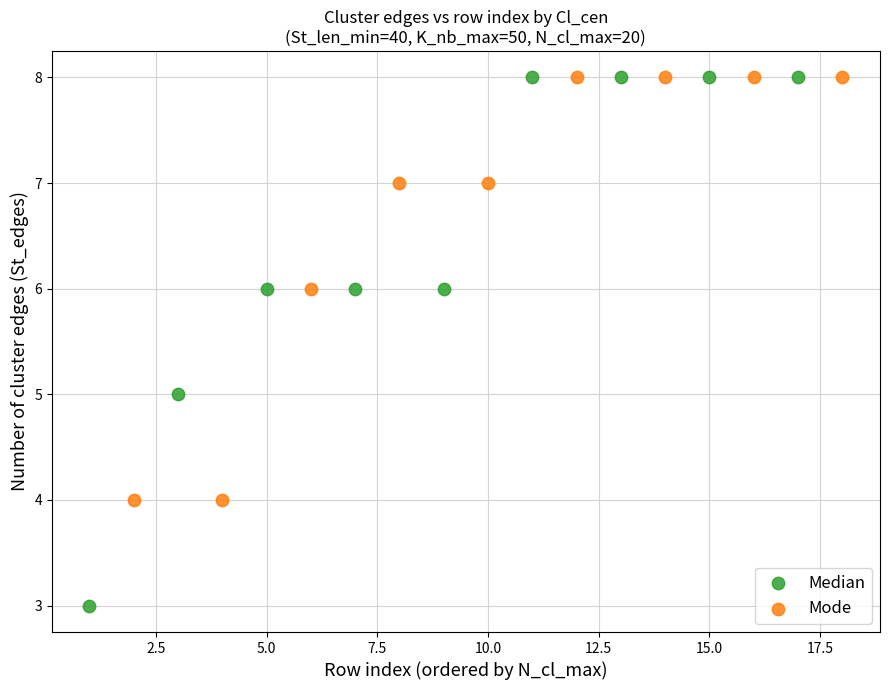

Which series reaches the minimum Y coordinate?

Median